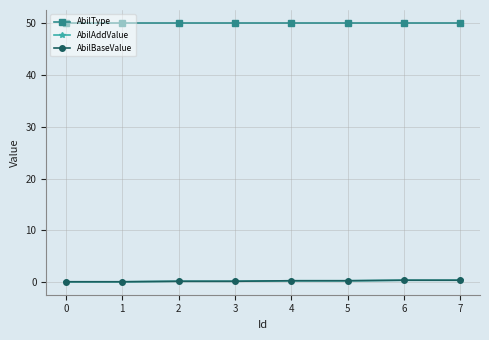

What is the maximum value shown in the chart?

50.0